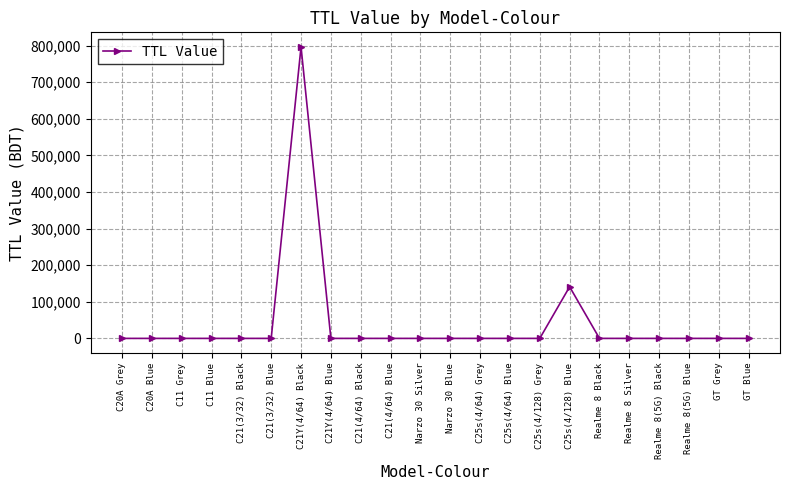

The value at Realme 8(5G) Blue is 0. True or false?

True